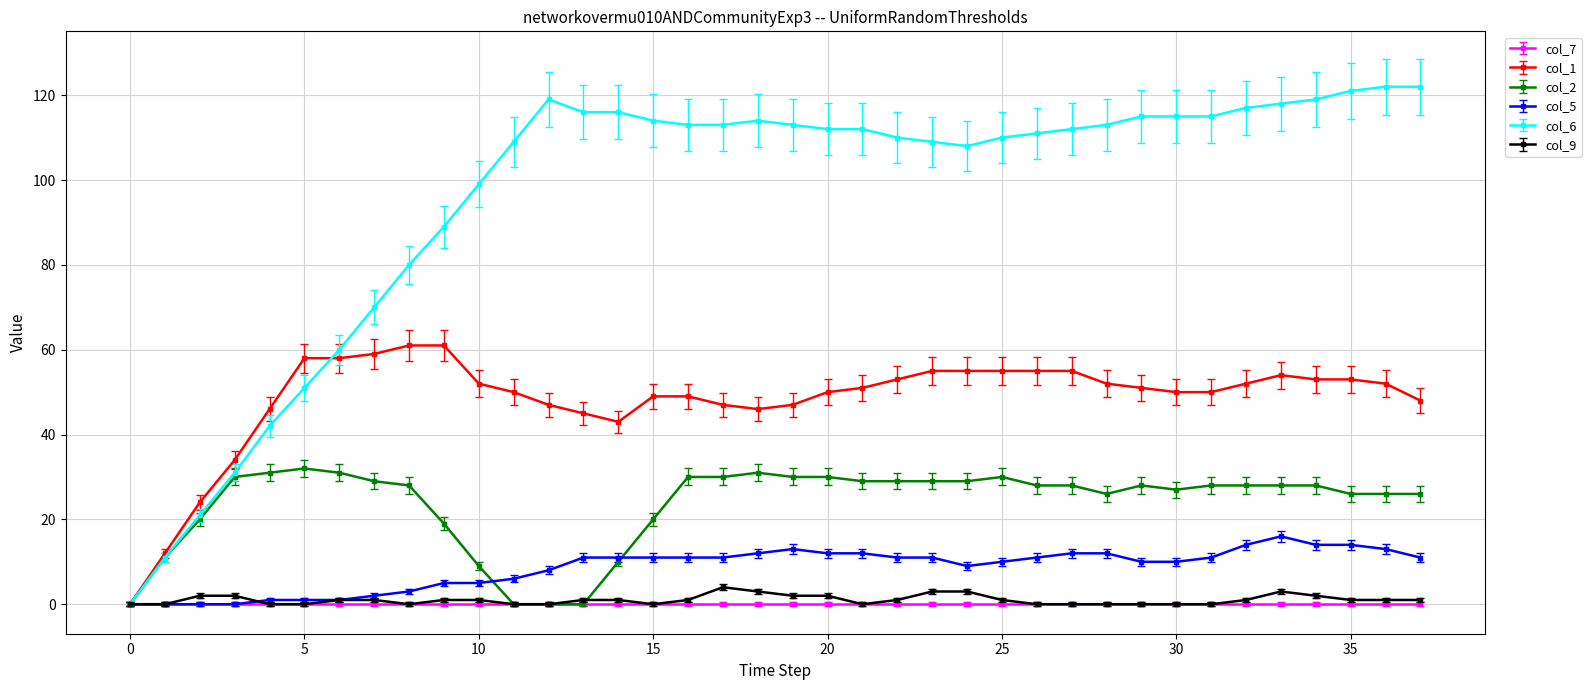

True or false: col_5 has more than 1 interior local peaks.

True